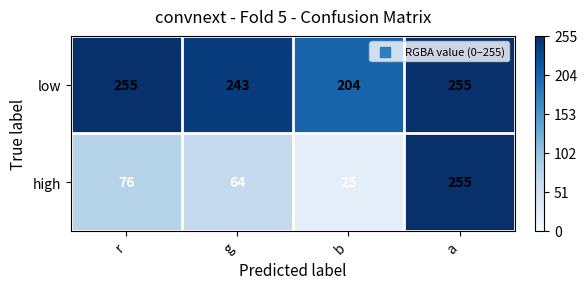

Which series changed the most between r and a?

high